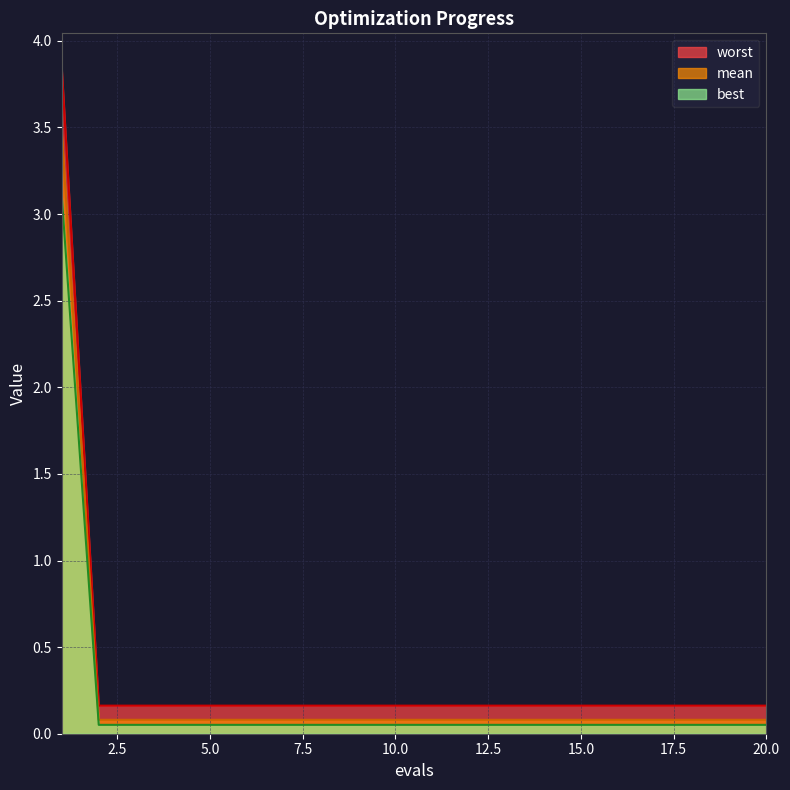

True or false: worst and best cross at least once.

False